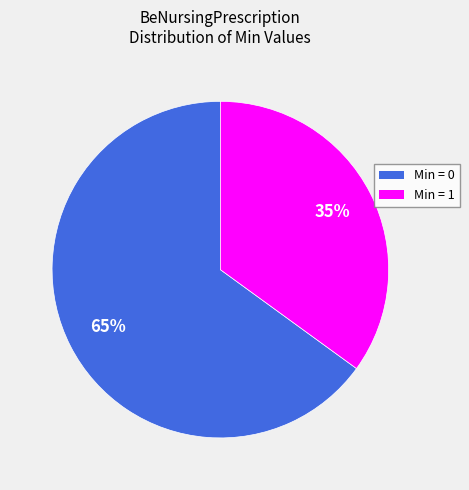

To the nearest percent, what is the average slice percentage?

50%